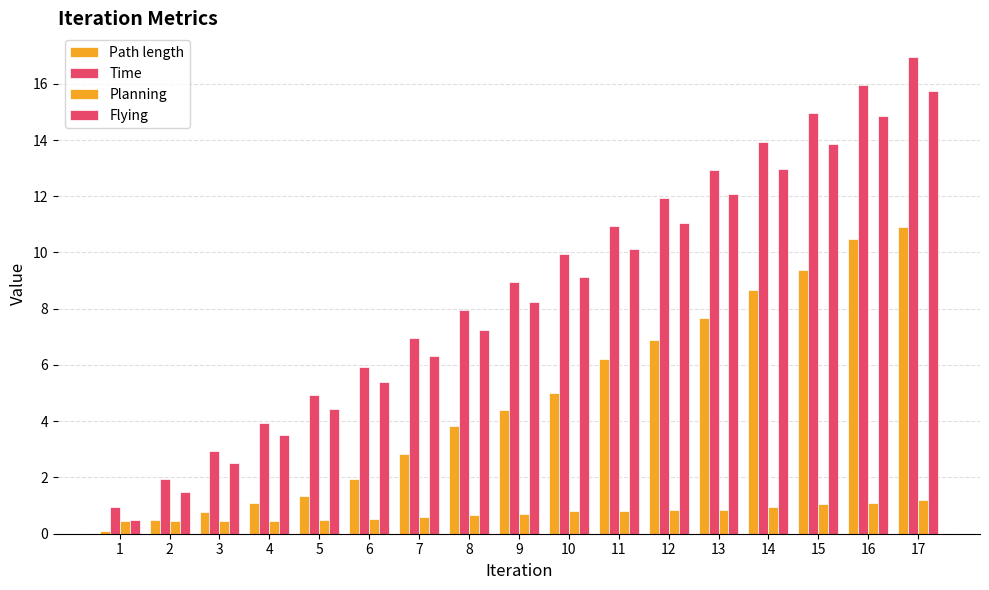

What is the sum of the Flying values at 9 and 4?

11.7